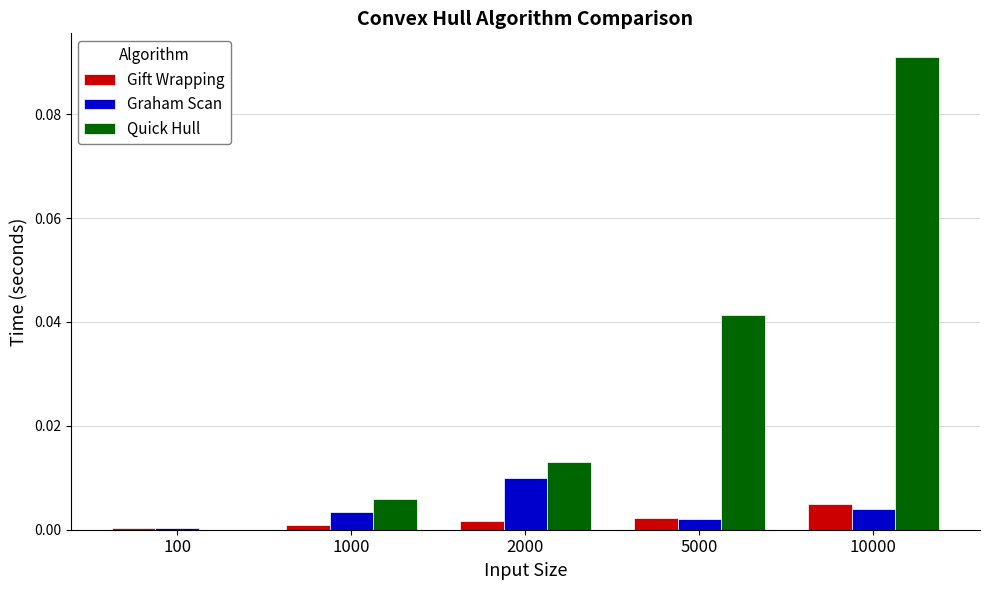

Between 1000 and 5000, which series saw the biggest shift?

Quick Hull